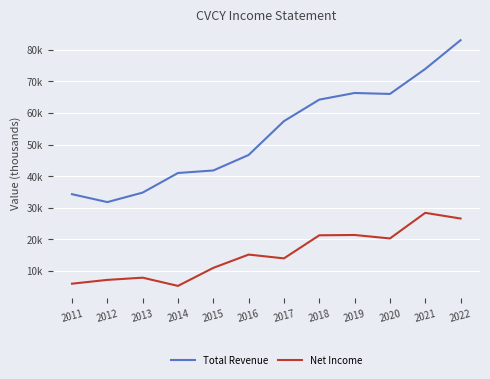

Is this an area chart (filled region under the line)?

No